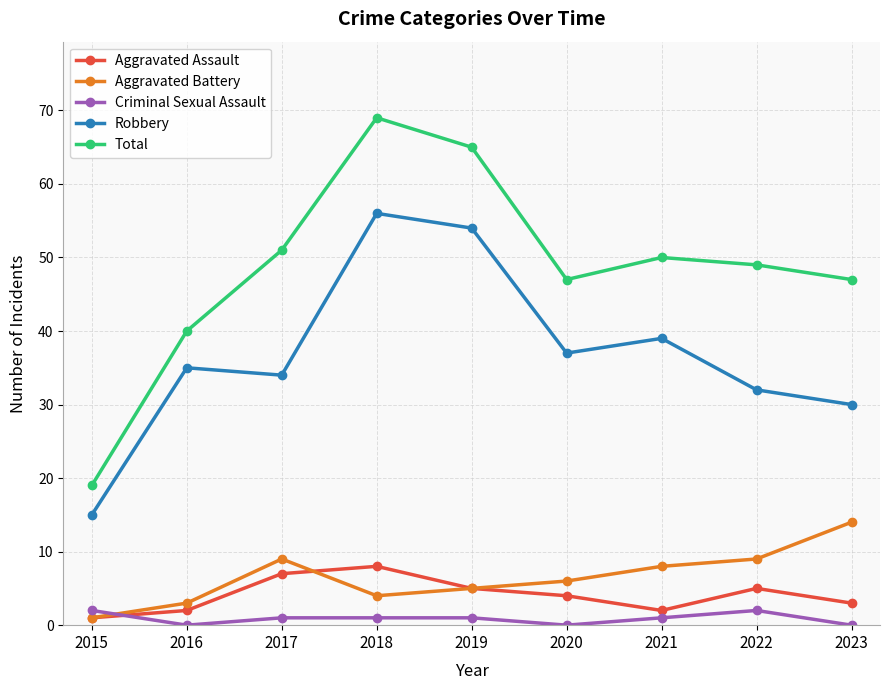

Where is the first local maximum for Aggravated Battery?

2017